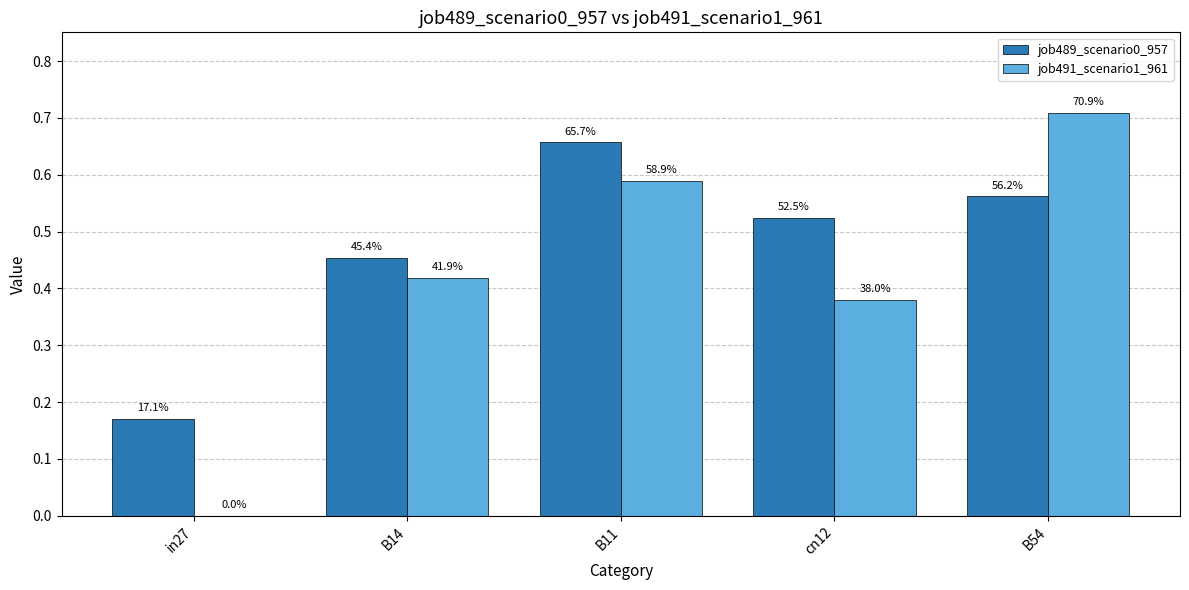

How many groups of bars are there?

5